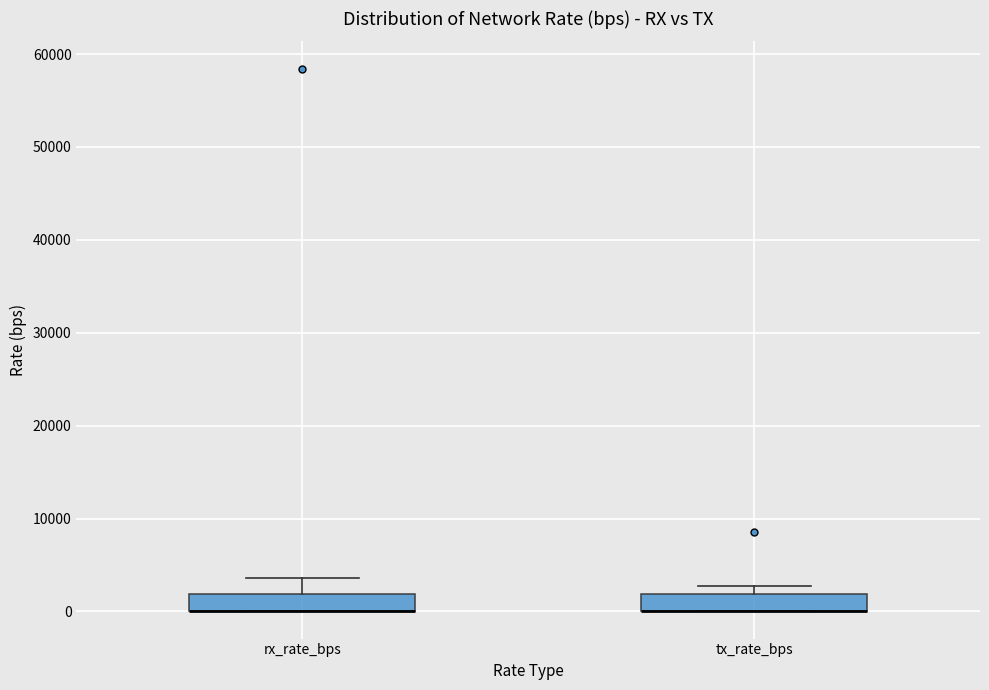

Reading left to right, read every box against the y-axis: the position of its median line, the range the box covers, and the ends of its whiskers. The values are not printed on the chart, so give them approximately, as read against the axis.

rx_rate_bps: median 0 (drawn on the box's lower edge), box 0 to 2000, whiskers 0 to 4000
tx_rate_bps: median 0 (drawn on the box's lower edge), box 0 to 2000, whiskers 0 to 3000